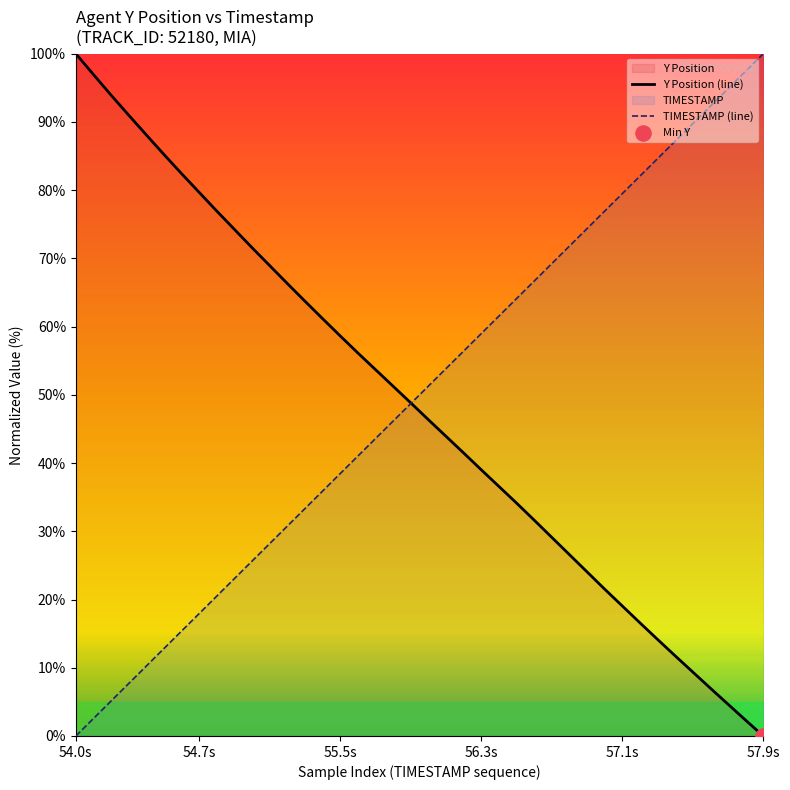

True or false: Y Position (line) has a value of 19.1 at 57.1s.

True